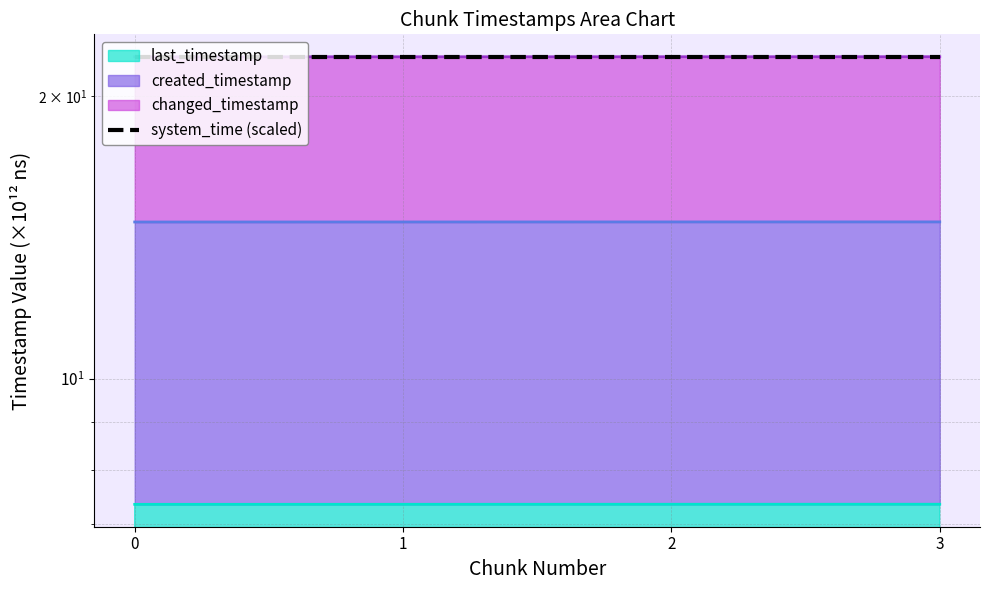

True or false: last_timestamp and system_time intersect in this chart.

False